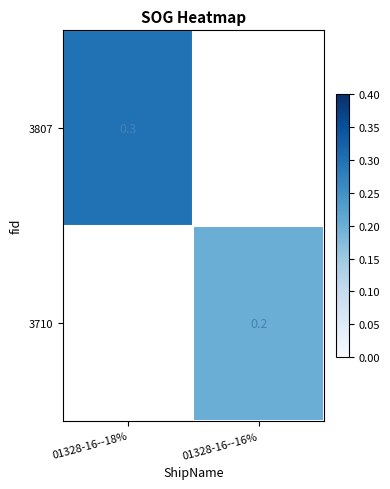

Is it true that 3807 equals 0.3 at 01328-16--18%?

True